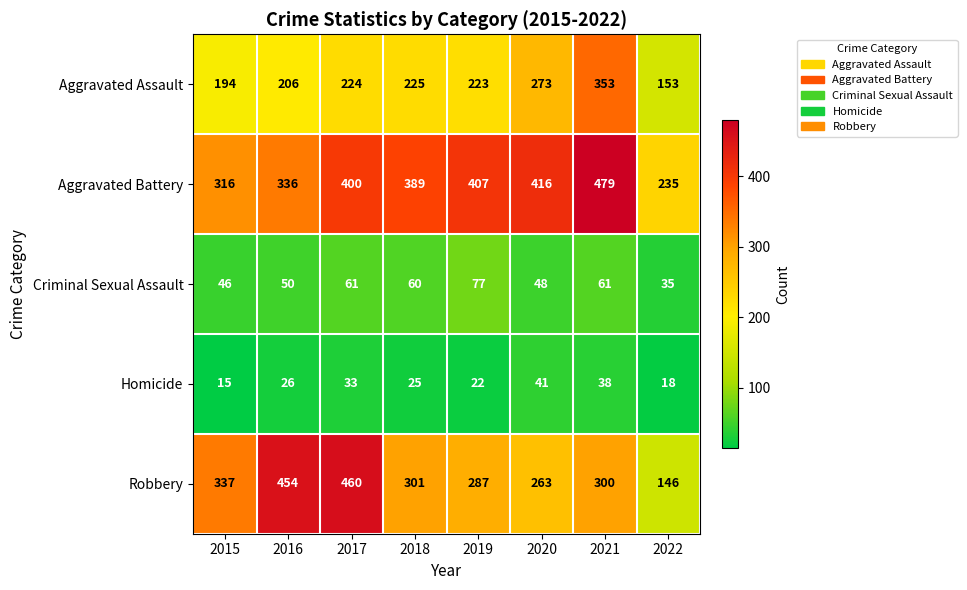

Which series has the largest total across all categories?

Aggravated Battery